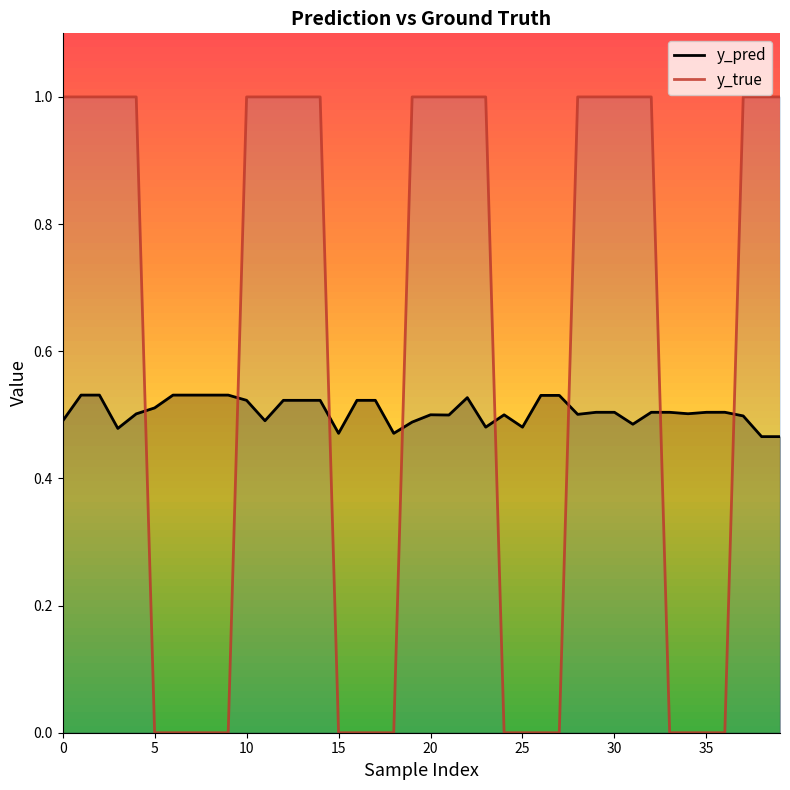

Which series has the largest total across all categories?

y_true